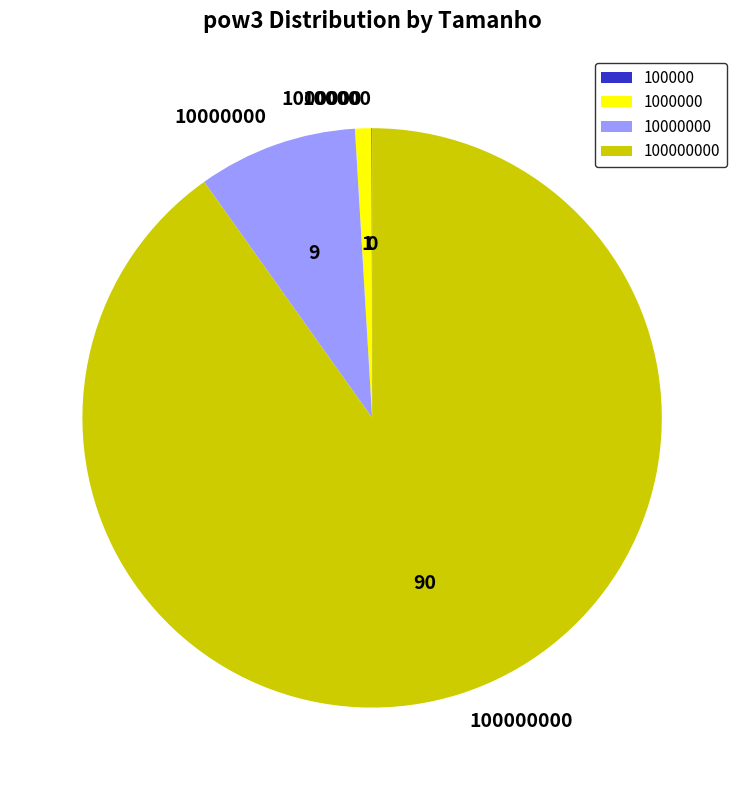

Does any single category account for the majority?

Yes